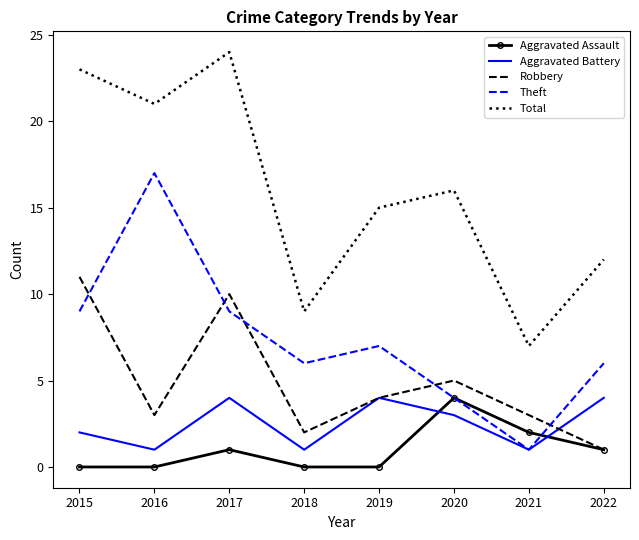

What is the total value across all series at 2016?

42